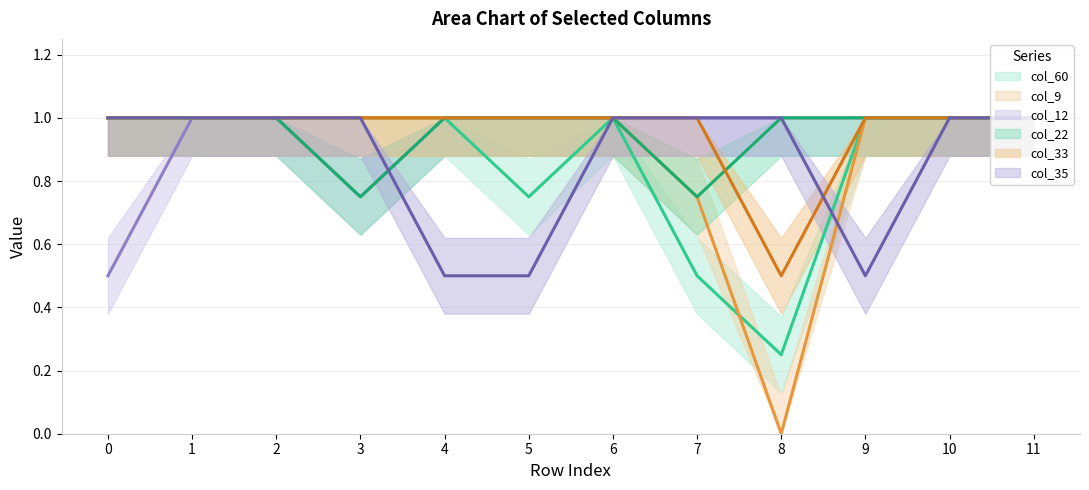

Which series has the largest range (max minus min)?

col_9